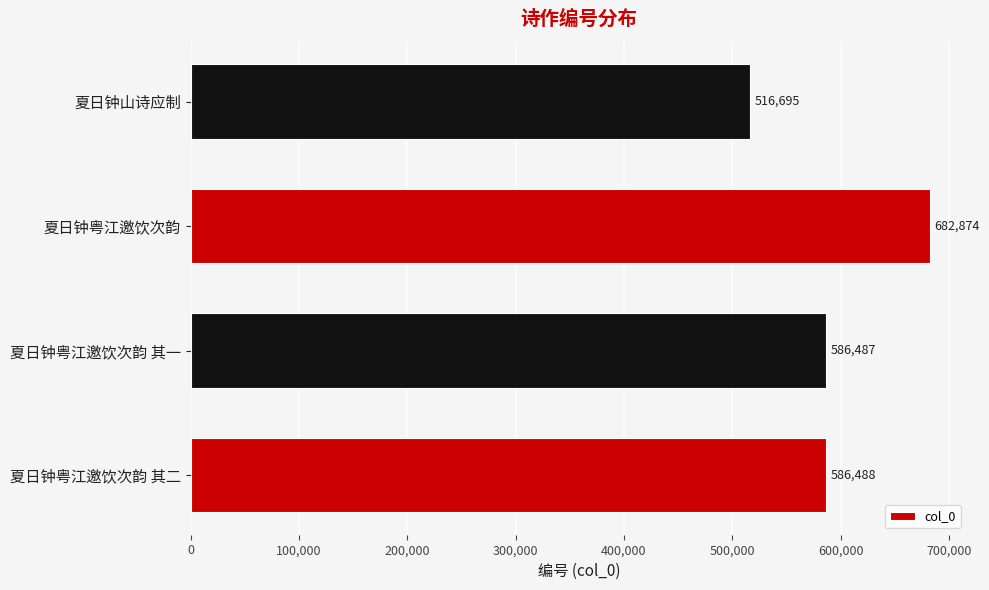

List the labels in order of value, largest first.

夏日钟粤江邀饮次韵, 夏日钟粤江邀饮次韵 其二, 夏日钟粤江邀饮次韵 其一, 夏日钟山诗应制